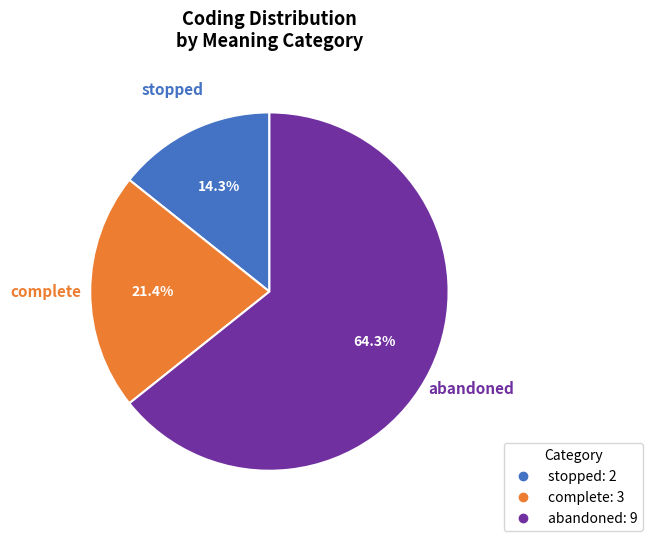

Count the number of slices in the pie.

3